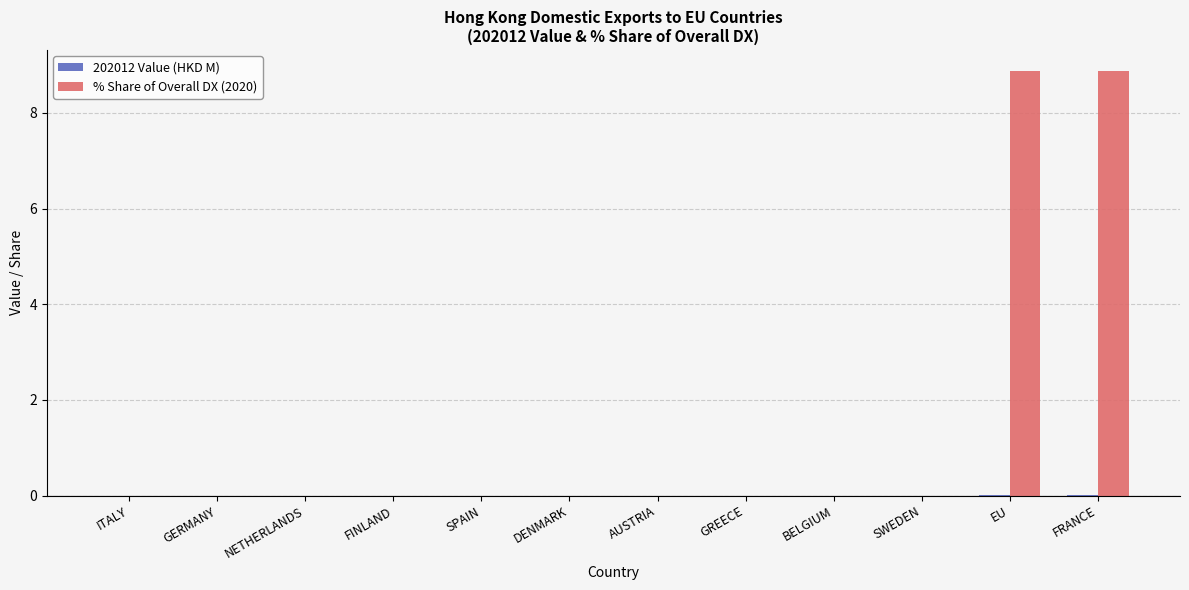

What is the highest value of the % Share of Overall DX (2020) series?

8.9